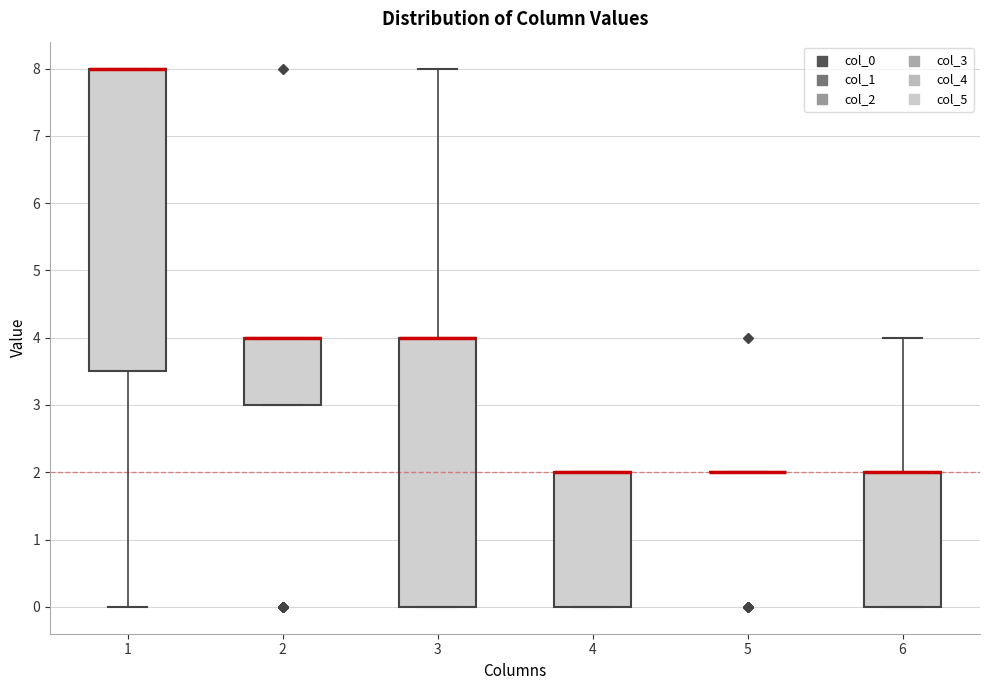

Reading left to right, read every box against the y-axis: the position of its median line, the range the box covers, and the ends of its whiskers. The values are not printed on the chart, so give them approximately, as read against the axis.

1: median 8.0 (drawn on the box's upper edge), box 3.5 to 8.0, whiskers 0.0 to 8.0
2: median 4.0 (drawn on the box's upper edge), box 3.0 to 4.0, whiskers 3.0 to 4.0
3: median 4.0 (drawn on the box's upper edge), box 0.0 to 4.0, whiskers 0.0 to 8.0
4: median 2.0 (drawn on the box's upper edge), box 0.0 to 2.0, whiskers 0.0 to 2.0
5: box collapsed to a line at 2.0, whiskers 2.0 to 2.0
6: median 2.0 (drawn on the box's upper edge), box 0.0 to 2.0, whiskers 0.0 to 4.0